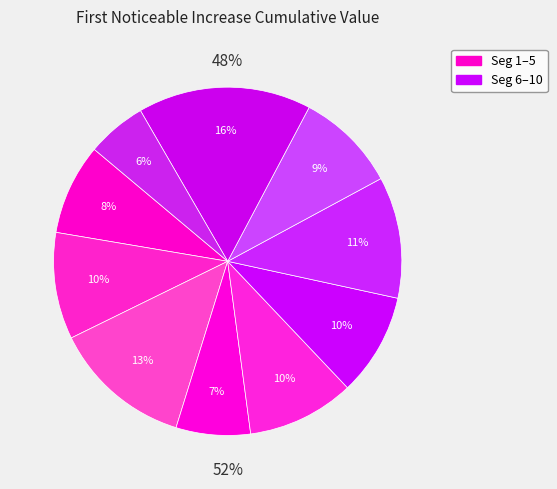

Is there any slice that represents more than half of the pie?

No